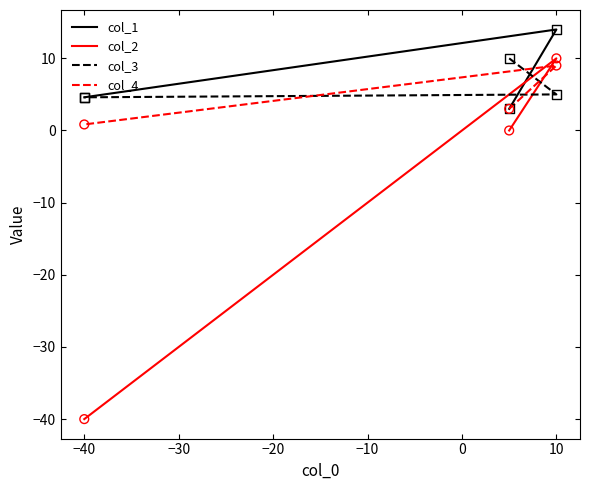

What are all the series names shown in the legend?

col_1, col_2, col_3, col_4